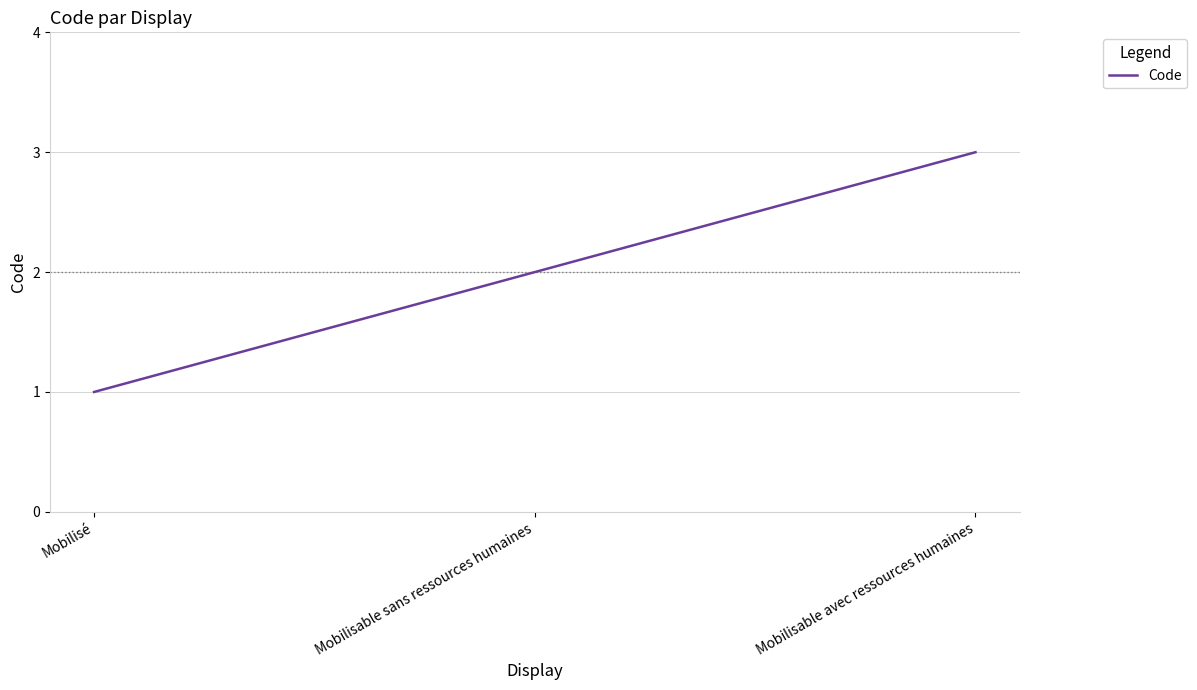

Is it true that the value at Mobilisé is 0?

False